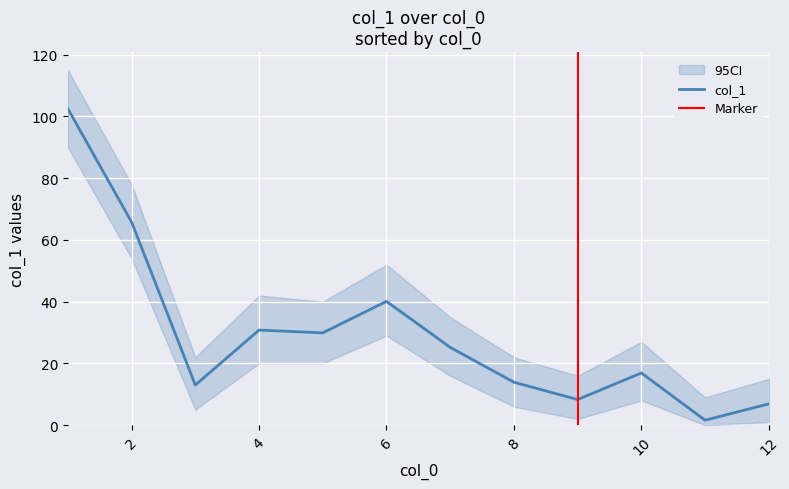

How many values are below 25?

6